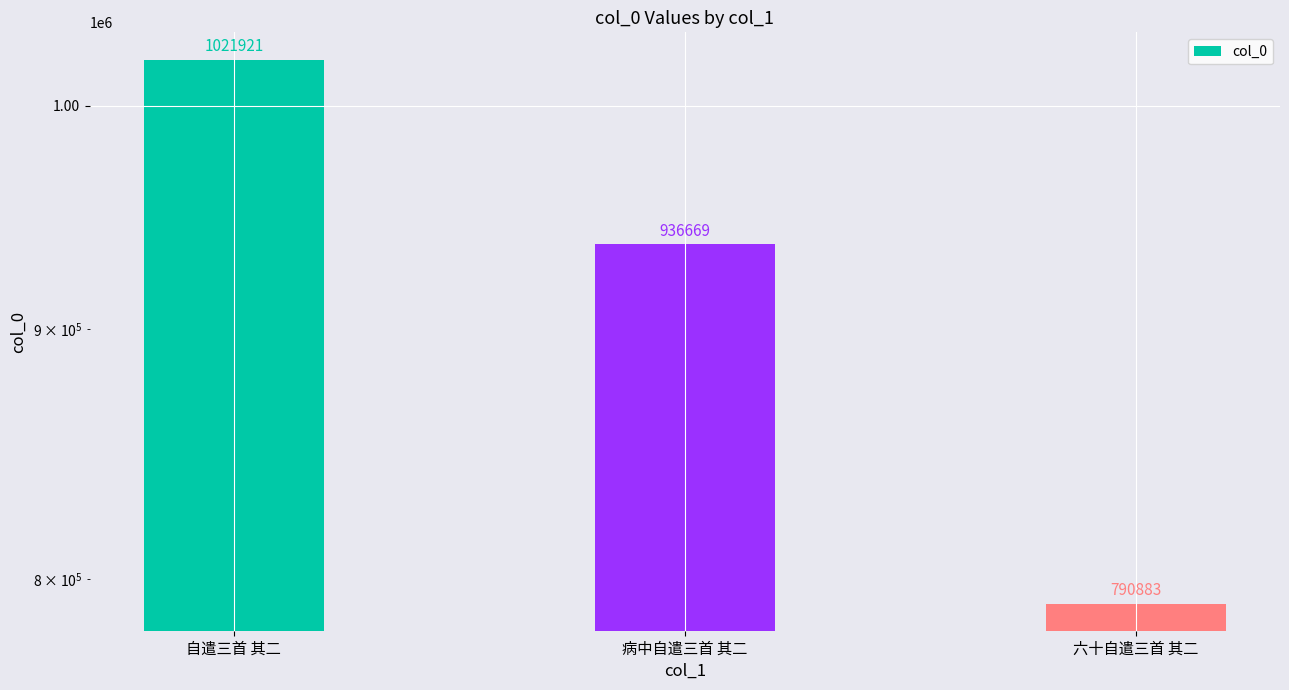

What is the label of the 1st bar from the left?

自遣三首 其二